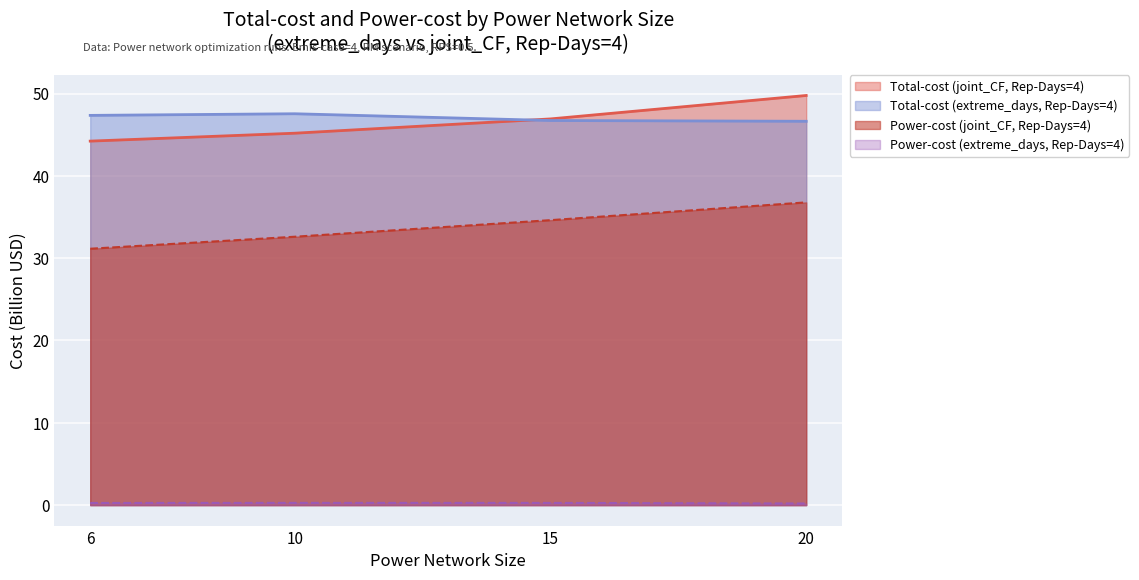

What is the spread (max minus min) of values at 15?

46.7